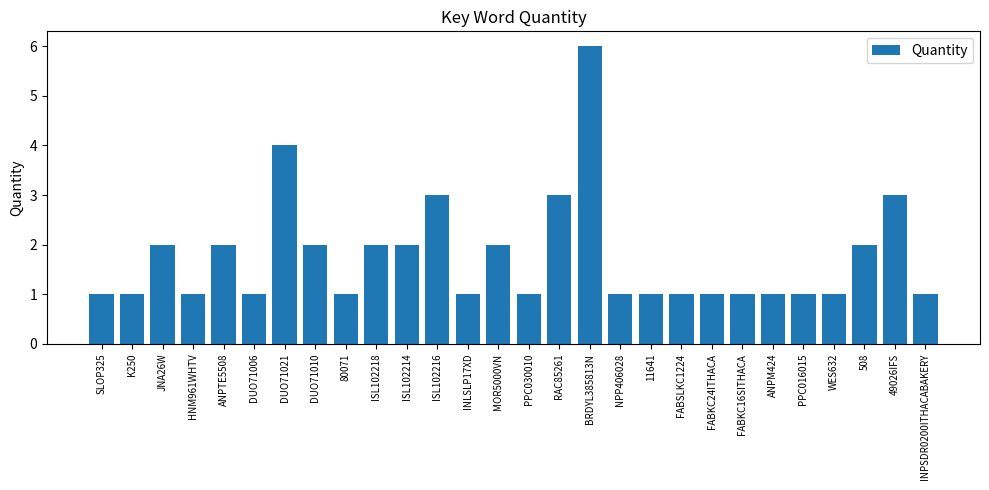

What is the label of the 16th bar from the left?

RAC85261